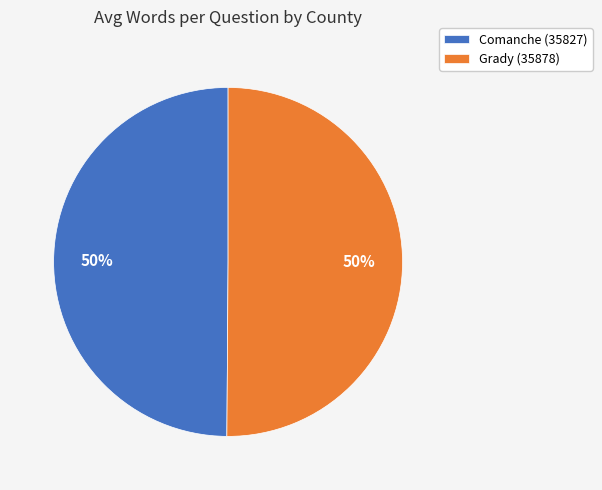

To the nearest percent, what is the combined percentage of Grady (35878) and Comanche (35827)?

100%